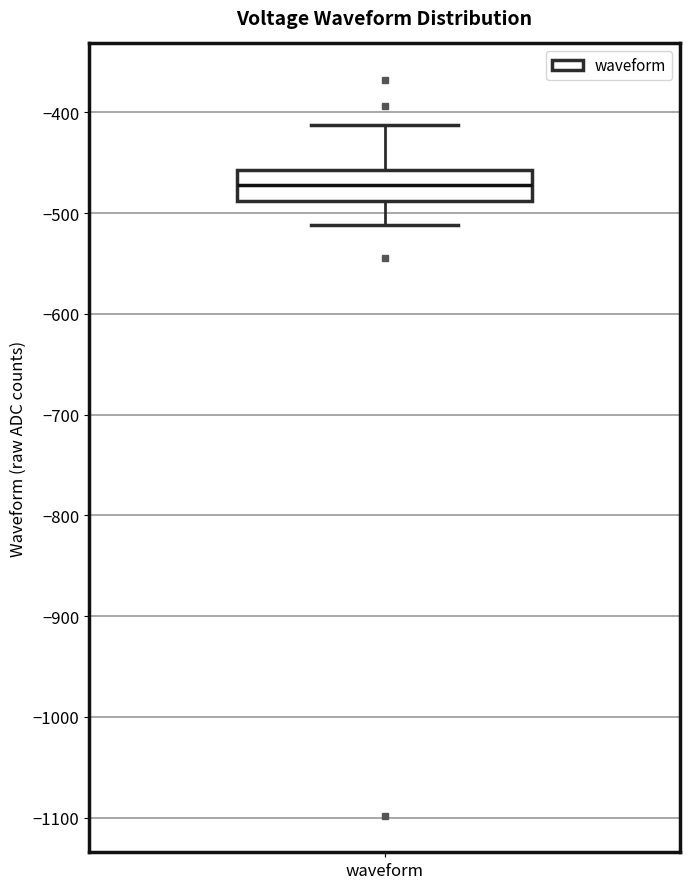

Read this box plot against the y-axis: the position of the median line, the range covered by the box, and the ends of both whiskers. The values are not printed on the chart, so give them approximately, as read against the axis.

median -470, box -490 to -460, whiskers -510 to -410